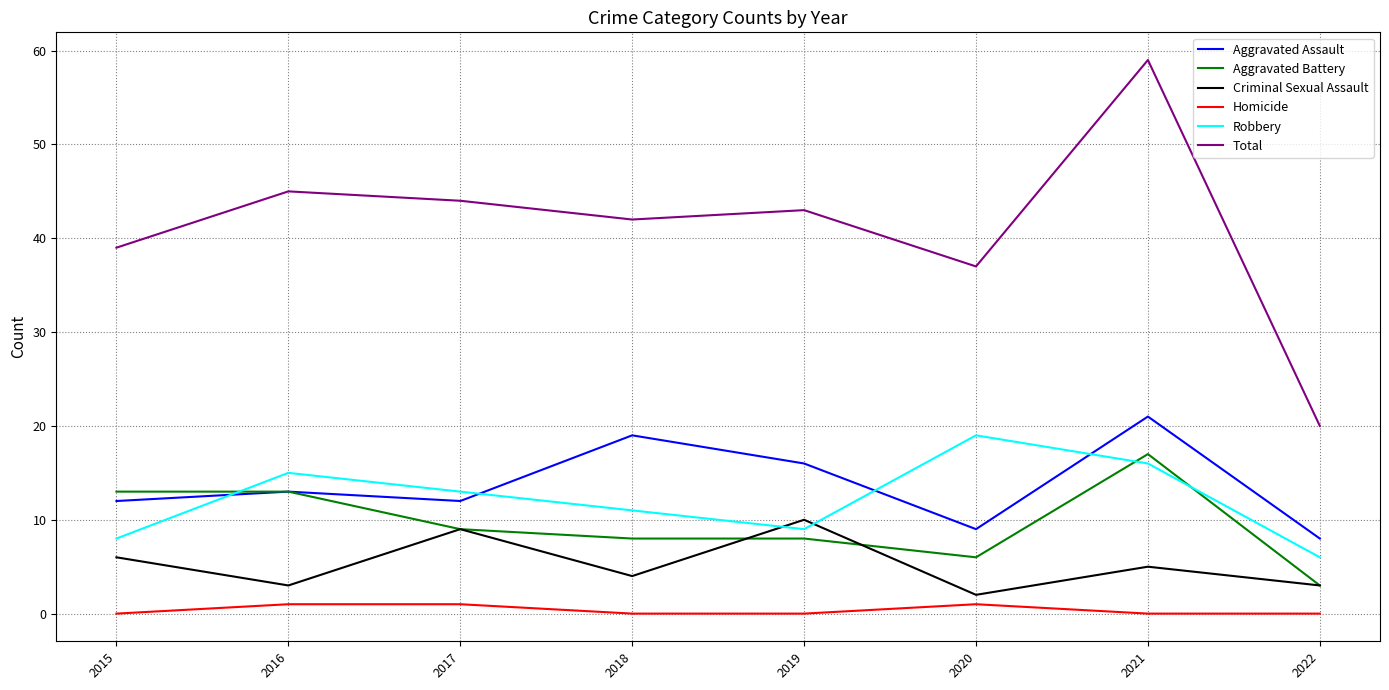

True or false: Total and Criminal Sexual Assault cross at least once.

False